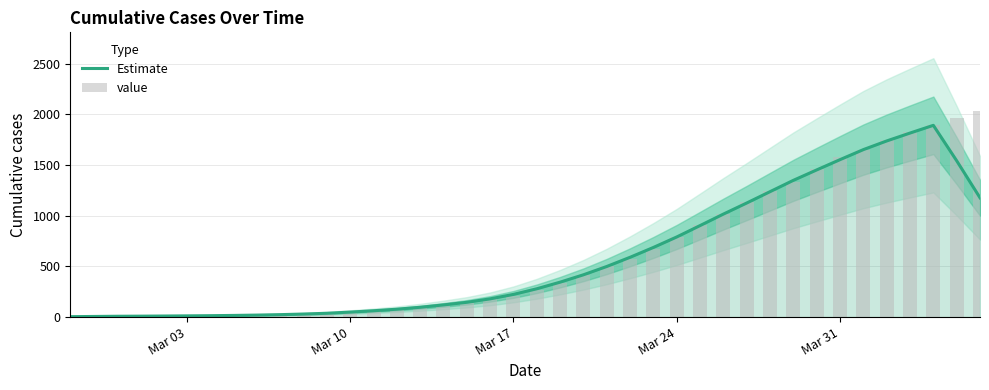

The Estimate series shows 359.4 at 35. True or false?

False